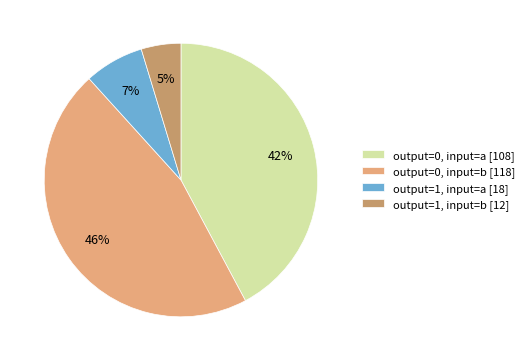

Is output=0, input=b [118] the majority of the pie?

No